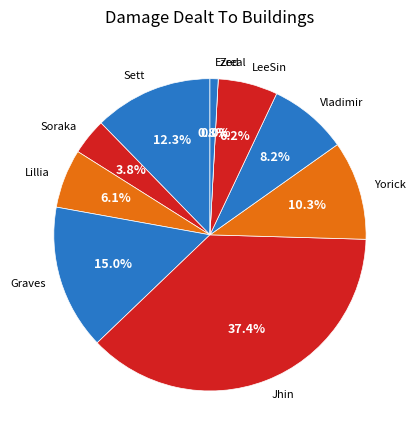

To the nearest percent, what is the combined percentage of Zed and Sett?

12%